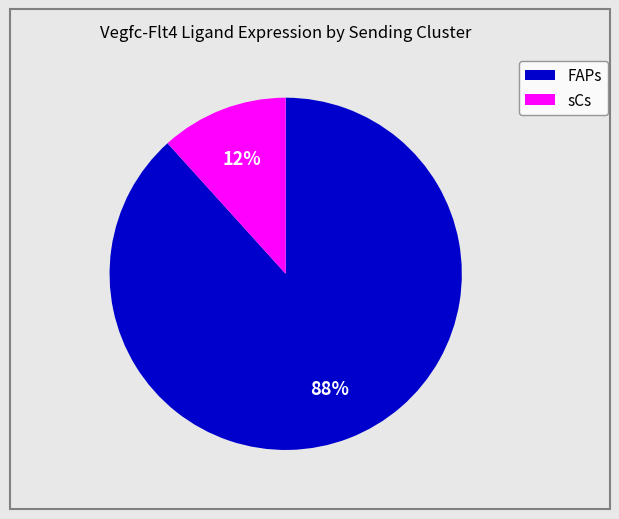

The sCs slice represents 6% of the pie. True or false?

False